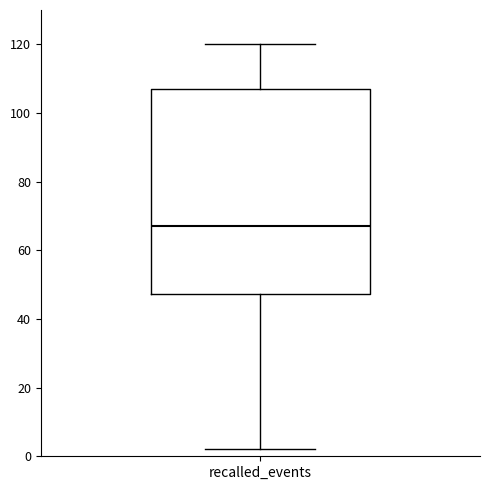

Where does the lower whisker of the box for recalled_events end on the y-axis? The values are not printed on the chart, so give them approximately, as read against the axis.

2